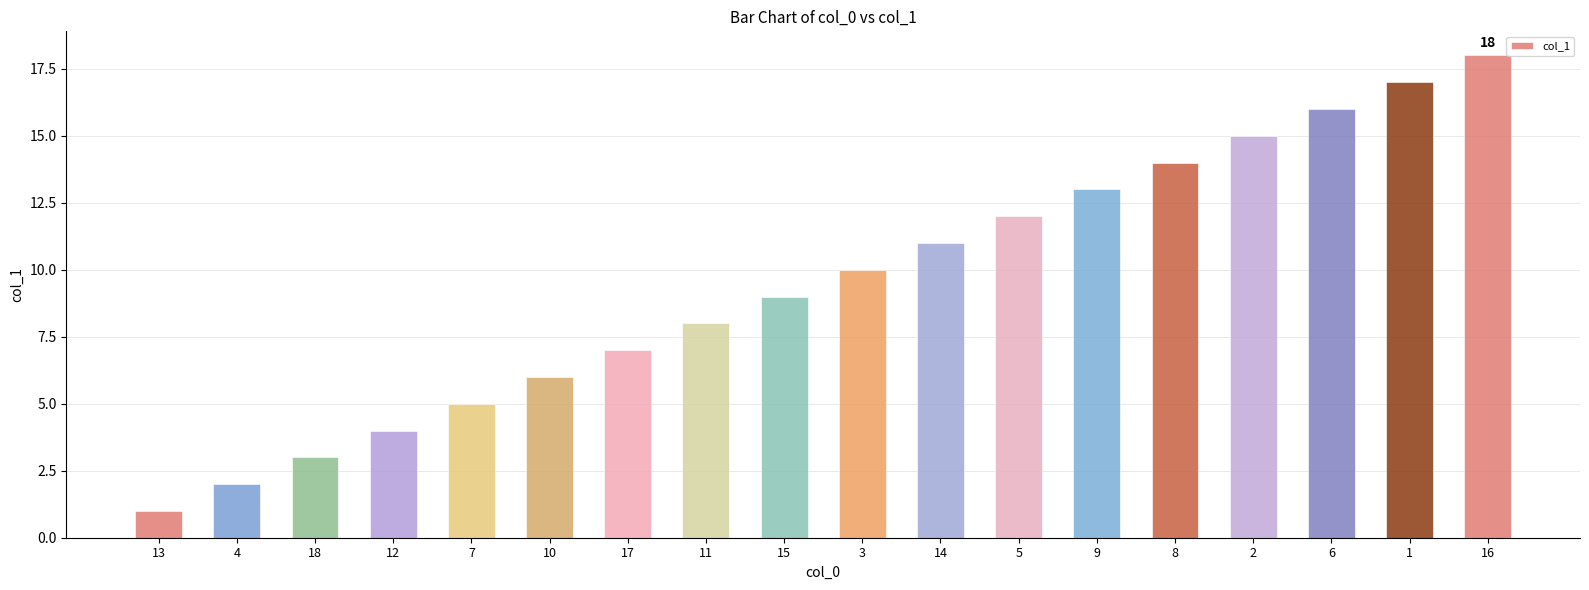

Approximately how many times larger is the value at 12 compared to 4?

2.0